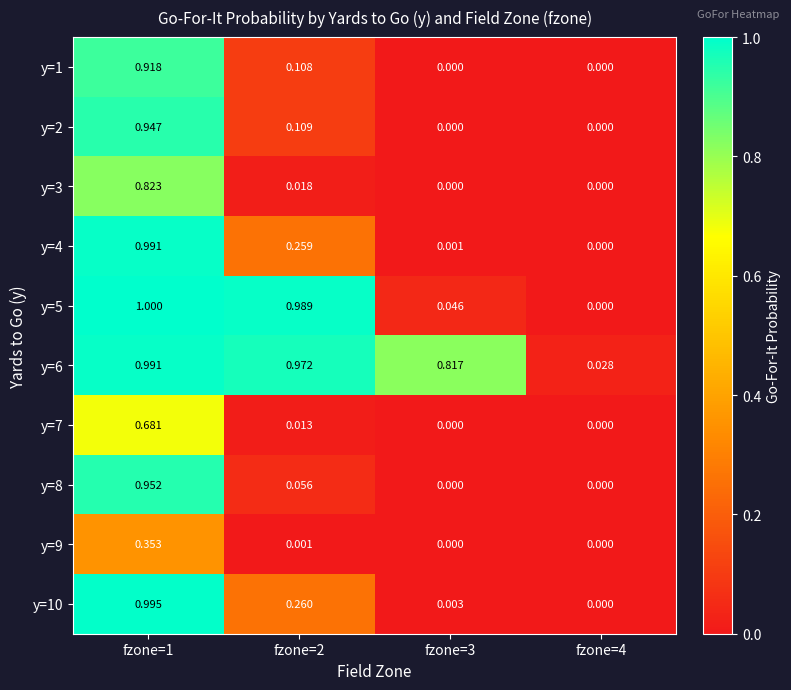

Which series has the widest spread of values?

y=5